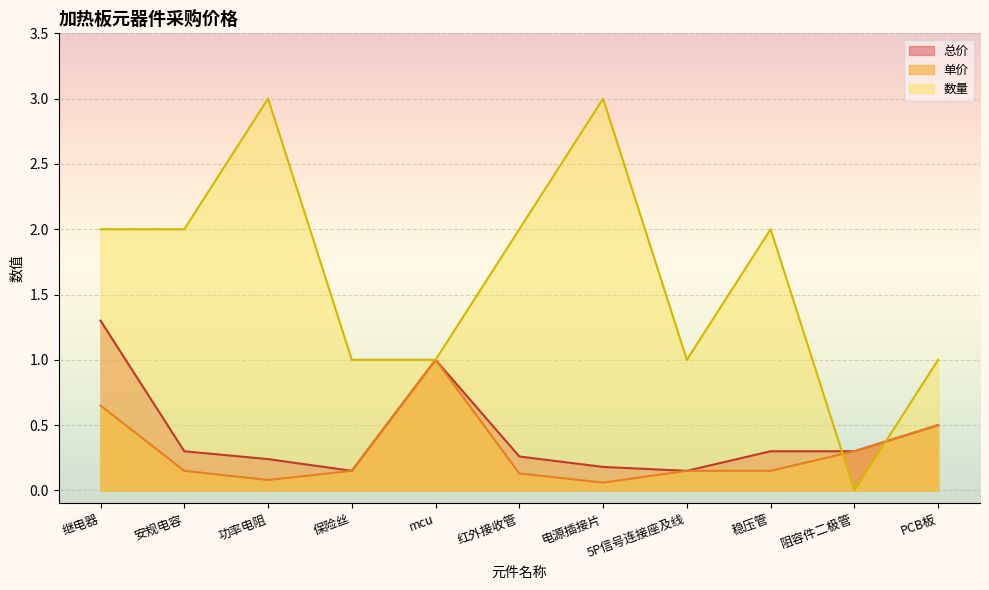

True or false: 数量 has more than 2 interior local peaks.

True